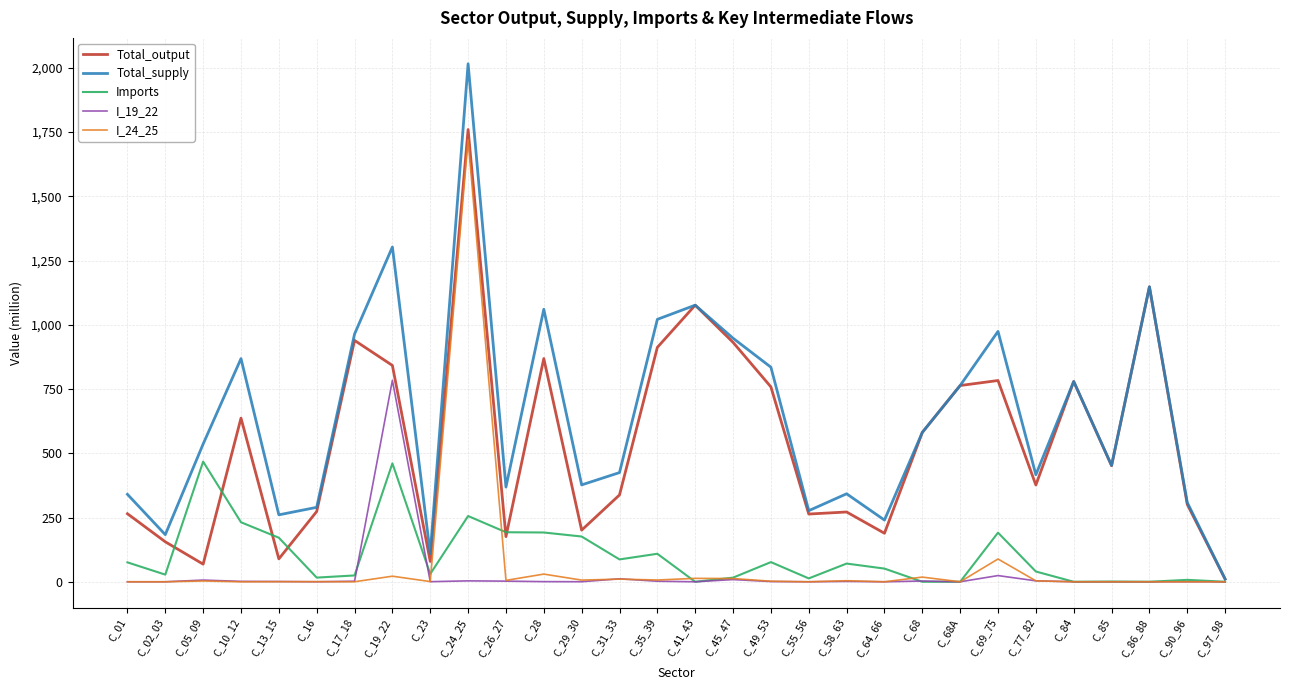

Which category has the lowest value in the Total_output series?

C_97_98